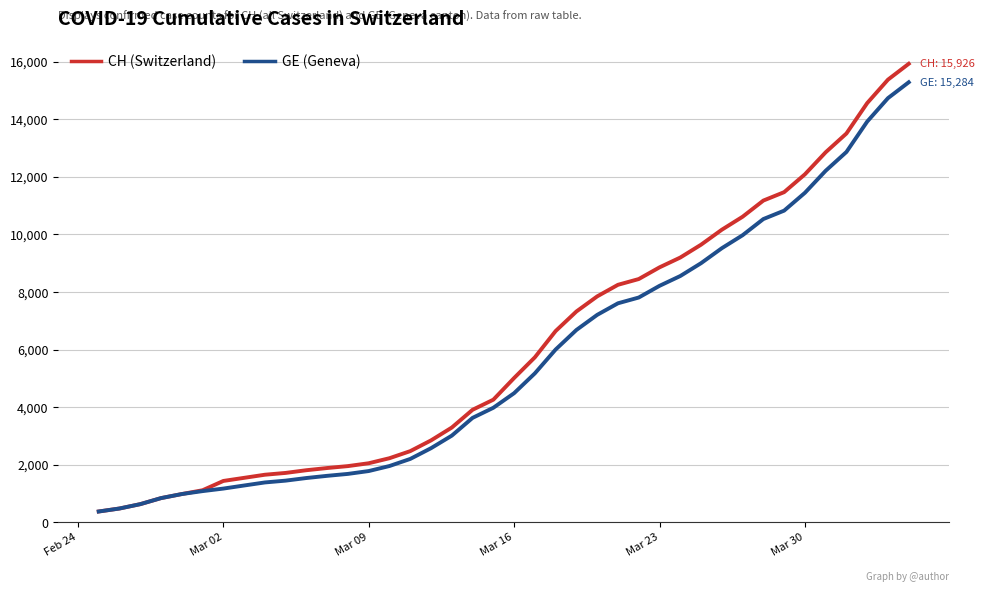

What is the highest value of the CH (Switzerland) series?

15926